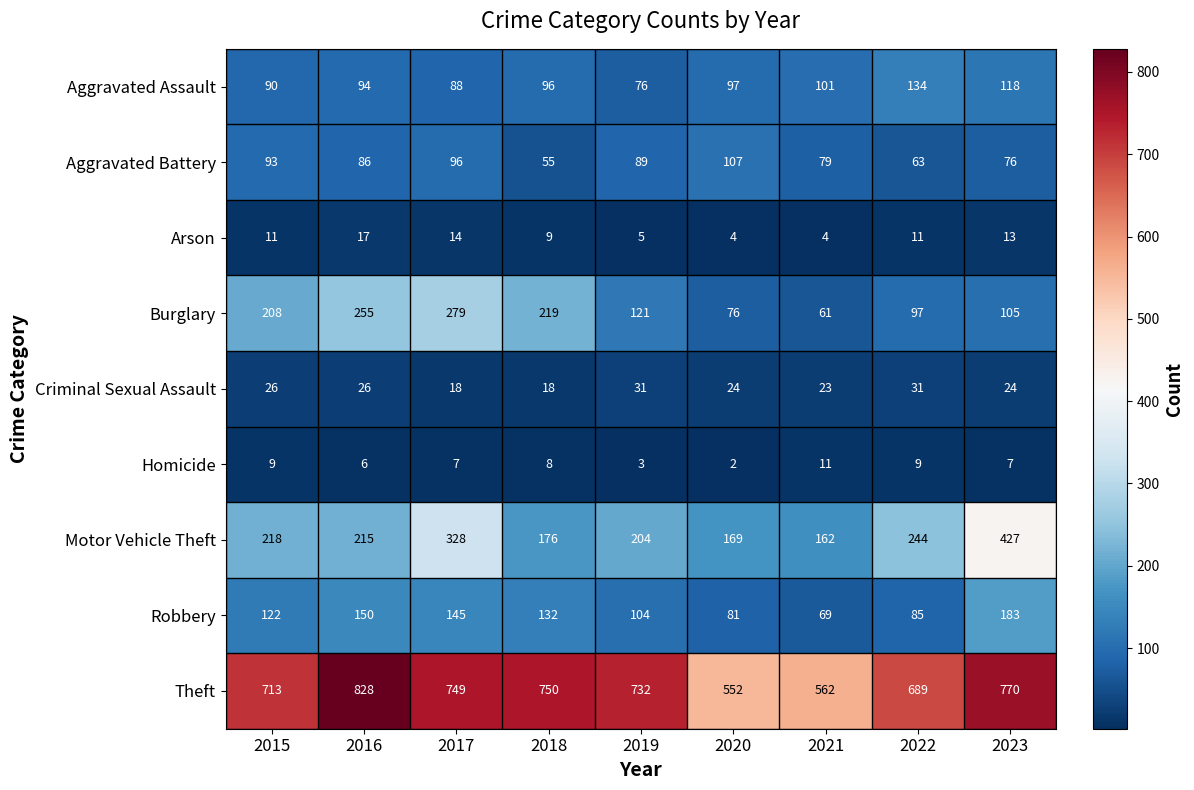

What is the sum of all Motor Vehicle Theft values?

2143